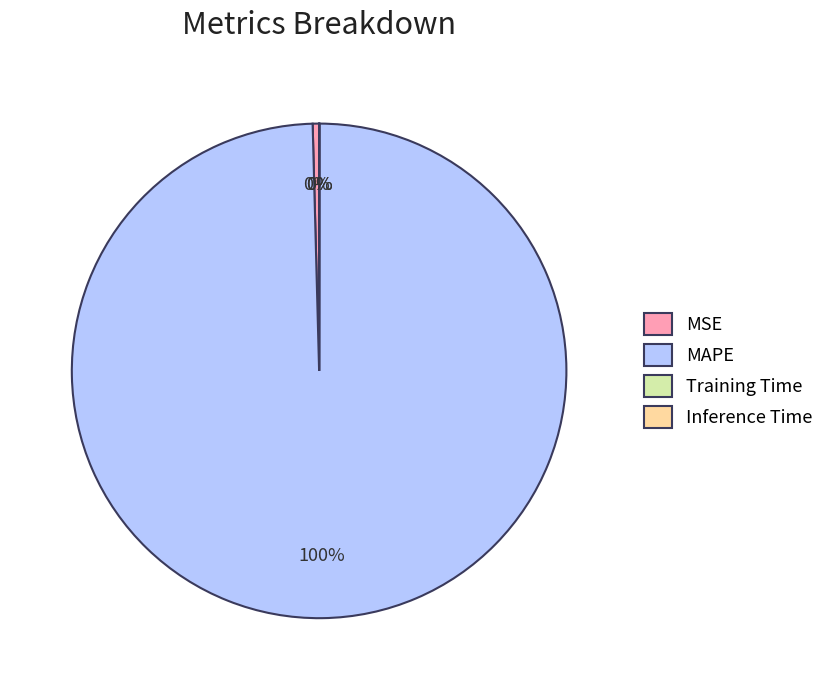

Which has a higher value, MAPE or MSE?

MAPE